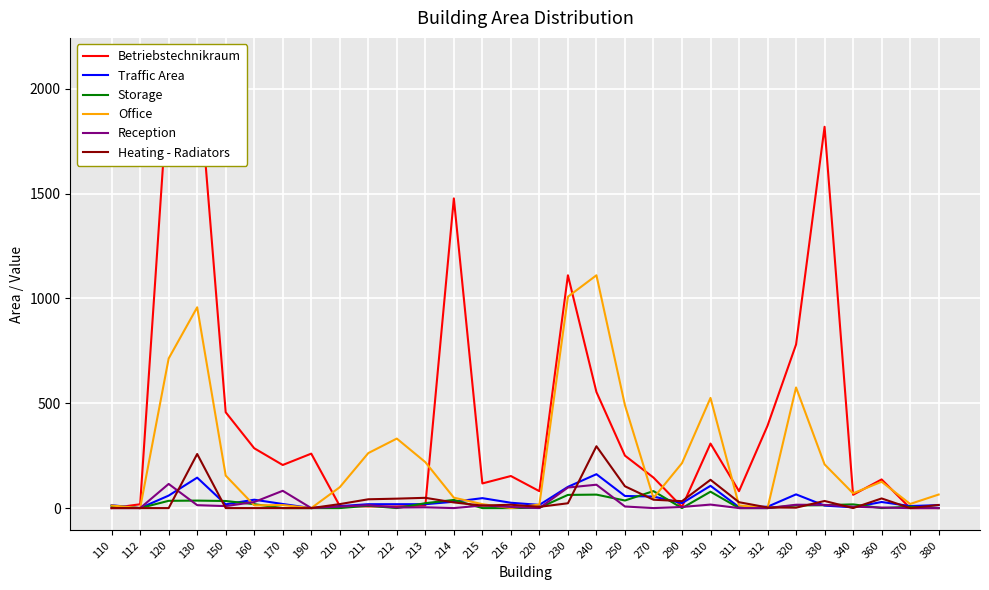

Reading left to right, list all the values displayed in this chart.

Betriebstechnikraum: 0.0	18.3	2035.8	2136.0	457.1	285.4	205.6	259.7	10.1	7.8	7.8	12.8	1477.2	117.6	152.9	80.6	1110.5	553.6	250.2	145.5	5.6	307.8	80.5	393.1	780.2	1818.8	63.5	136.7	0.0	0.0
Traffic Area: 13.8	0.0	59.6	145.2	17.9	40.0	19.6	0.0	9.4	18.5	18.5	18.5	30.2	47.4	25.5	15.3	101.3	161.7	57.7	55.2	23.4	106.3	4.5	6.5	65.5	11.8	3.7	29.0	9.8	14.1
Storage: 9.9	0.0	34.7	35.7	33.8	18.7	0.0	0.0	0.0	11.2	0.0	23.4	38.9	0.0	0.0	1.7	62.9	64.3	36.2	81.1	0.0	78.2	0.0	0.0	12.8	14.0	17.7	0.0	6.4	0.0
Office: 12.3	0.0	713.6	957.7	155.1	13.0	14.4	0.0	99.6	262.3	331.5	219.2	49.7	18.8	0.0	16.8	1008.2	1110.5	490.7	48.0	214.3	525.5	12.5	0.0	575.3	208.4	70.4	125.6	19.7	64.6
Reception: 0.0	0.0	115.2	14.0	9.4	28.9	82.5	0.0	7.1	13.9	2.7	3.7	0.0	12.4	5.7	0.0	98.1	111.5	7.6	0.0	5.3	16.8	0.0	0.0	16.0	15.3	6.7	2.6	0.0	0.0
Heating - Radiators: 0.0	0.0	0.0	258.0	0.0	0.0	0.0	0.0	19.0	42.0	45.0	49.0	27.0	12.0	16.0	6.0	23.0	295.0	104.0	40.0	33.0	135.0	28.0	3.0	2.0	34.0	0.0	46.0	0.0	15.0